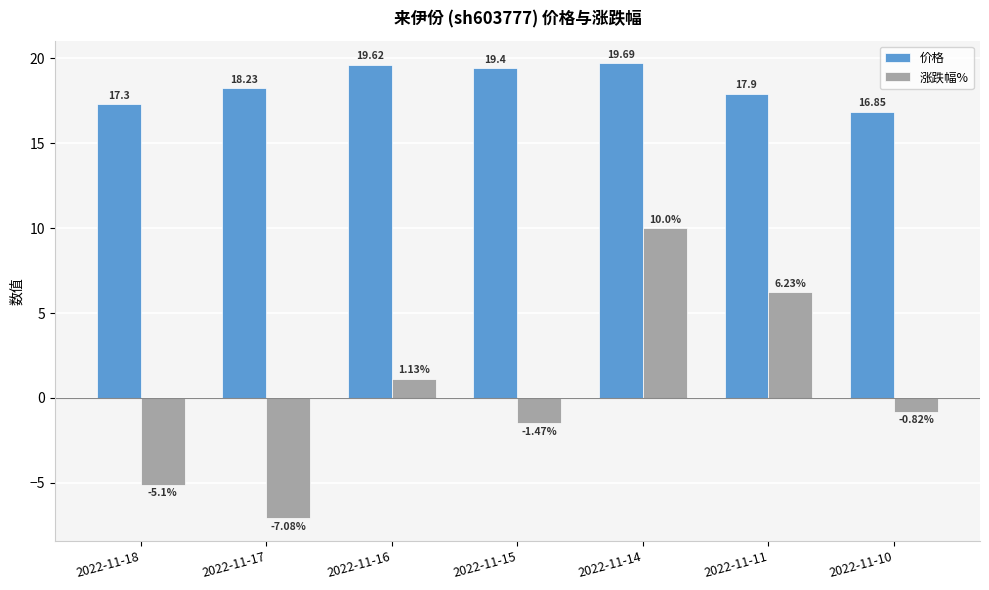

What is the difference between the maximum and minimum values in the 价格 series?

2.8